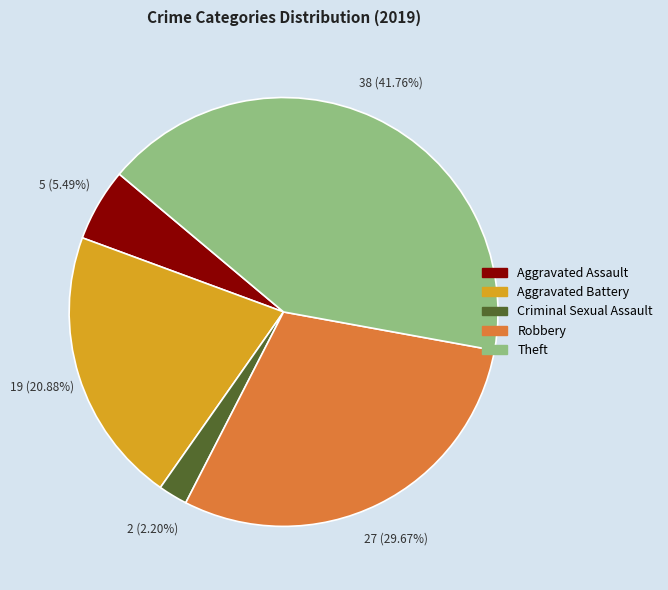

What is the smallest slice in the pie chart?

Criminal Sexual Assault